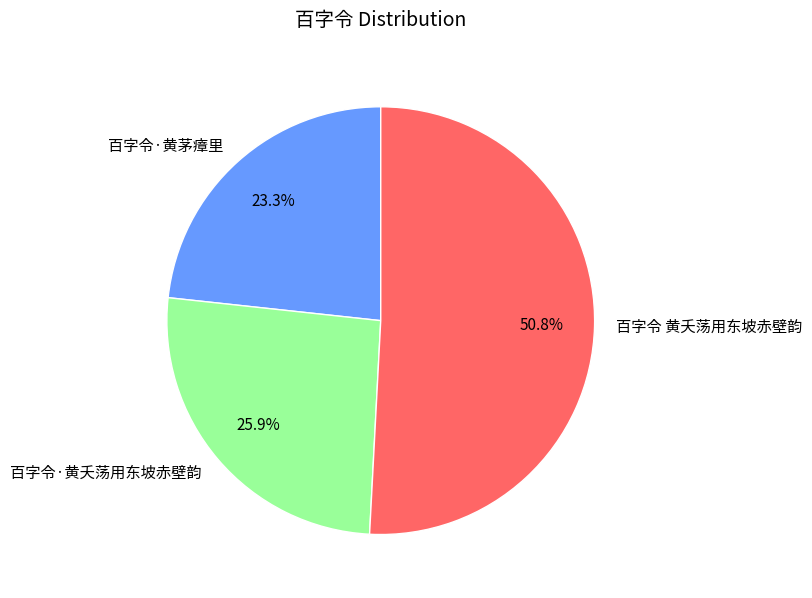

Rank the categories by value from lowest to highest.

百字令·黄茅瘴里, 百字令·黄夭荡用东坡赤壁韵, 百字令 黄夭荡用东坡赤壁韵